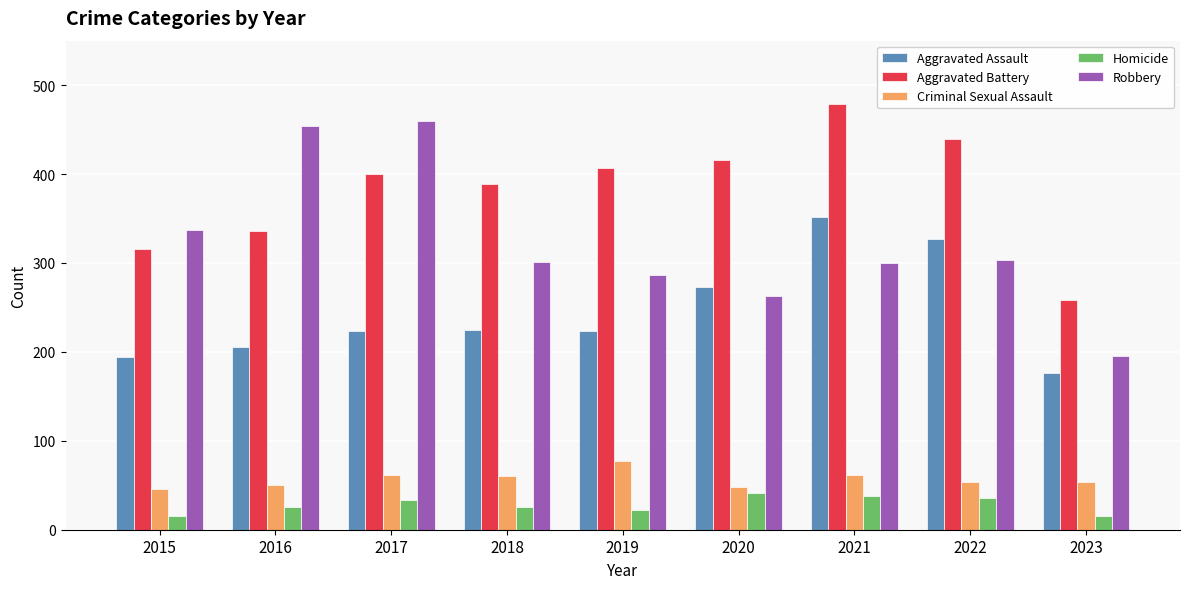

Between 2017 and 2022, which series saw the biggest shift?

Robbery